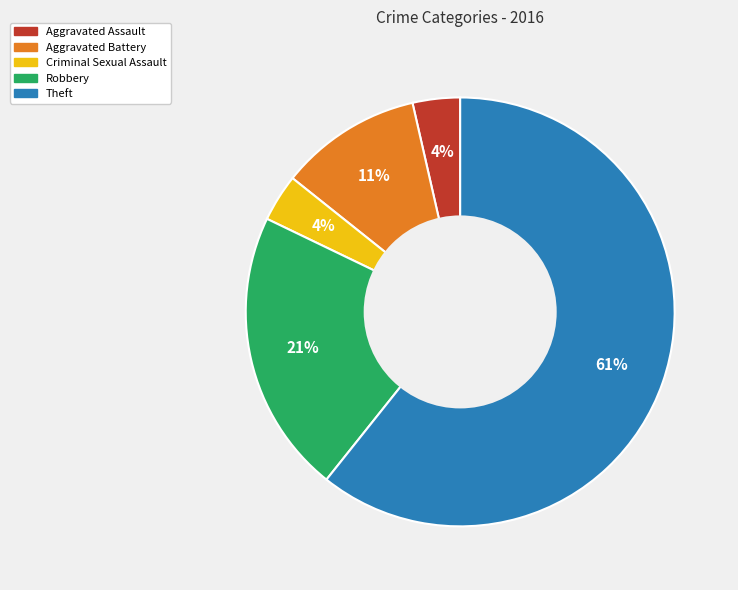

What percentage is the Aggravated Battery slice, to the nearest percent?

11%